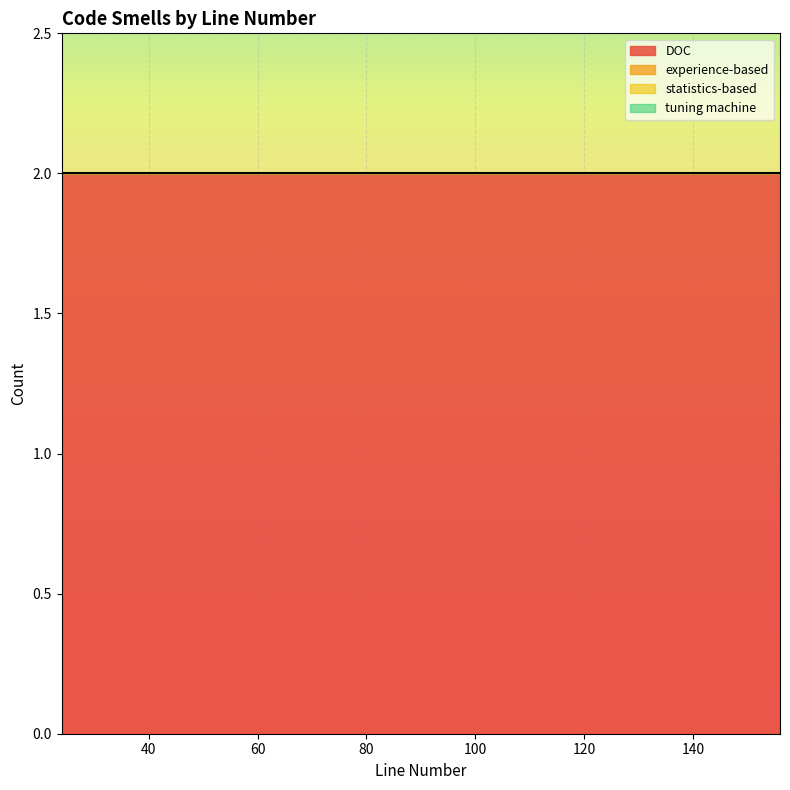

True or false: tuning machine and experience-based cross at least once.

False